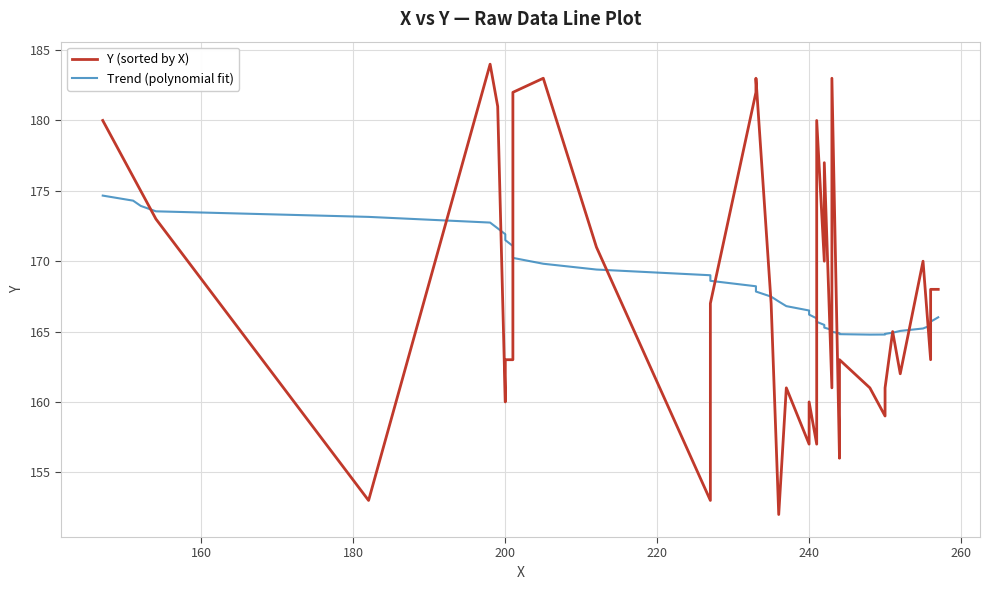

How many lines are shown in the chart?

2